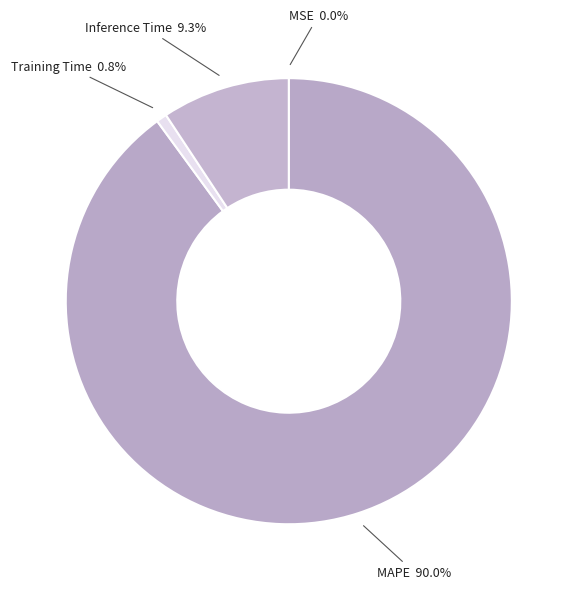

What is the largest slice in the pie chart?

MAPE